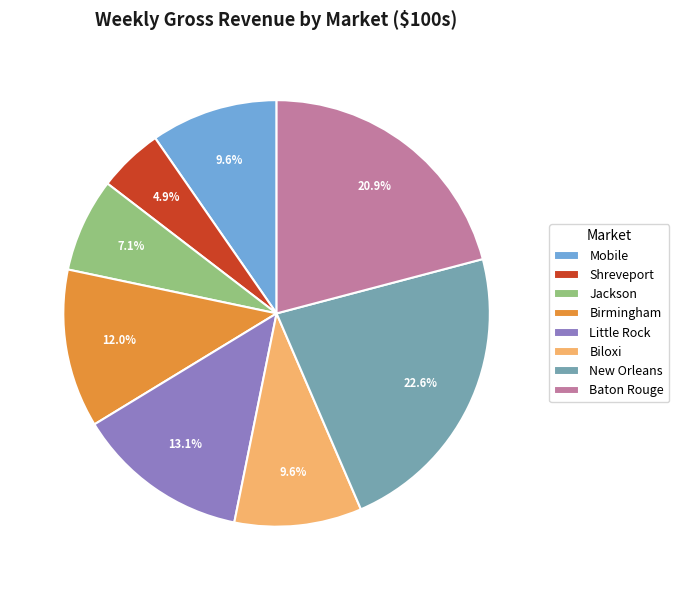

What is the largest slice in the pie chart?

New Orleans